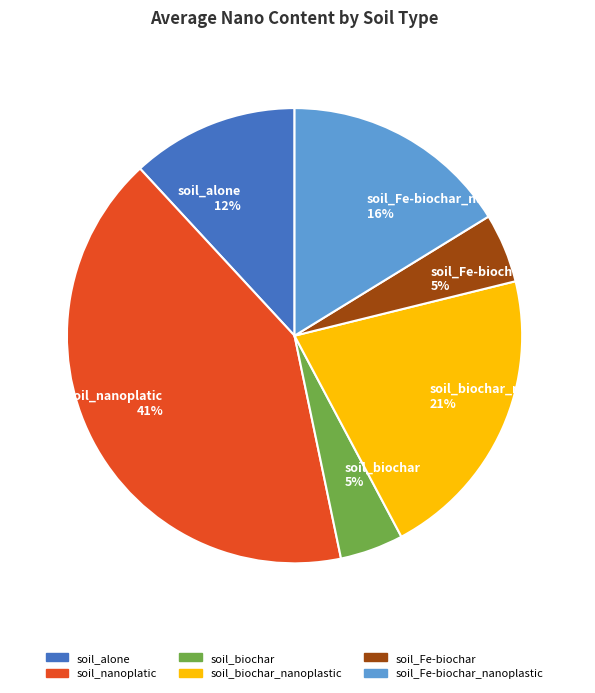

How many segments does this pie chart have?

6